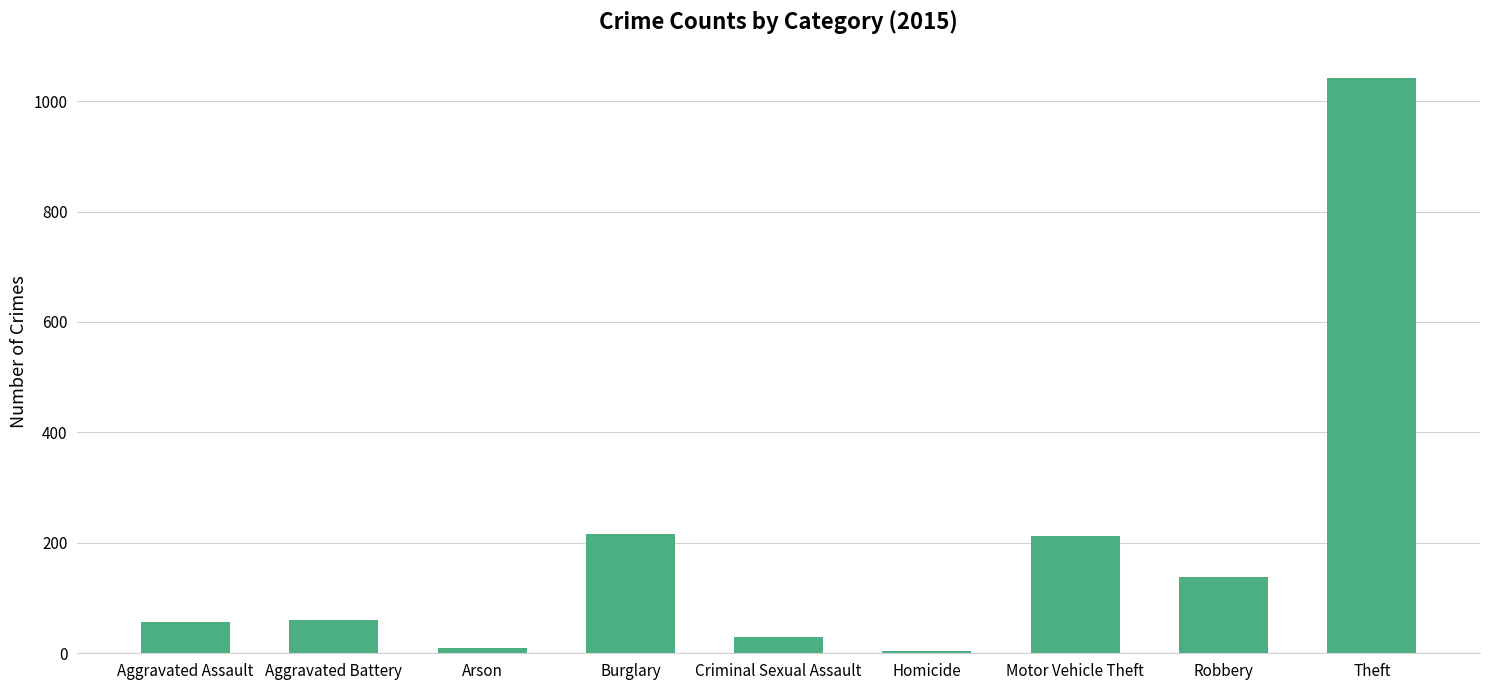

What is the difference between the values at Robbery and Aggravated Assault?

83